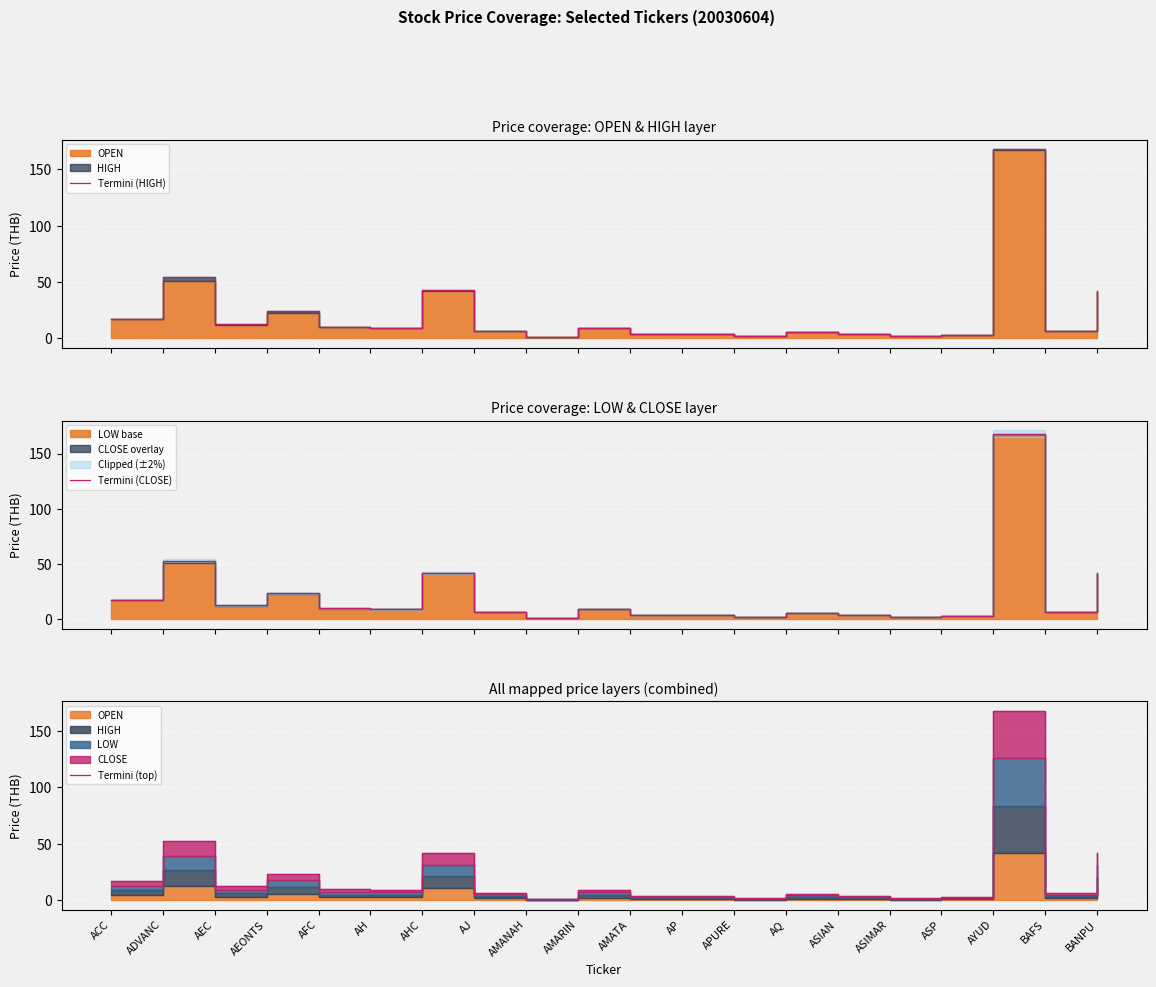

The value of Termini (HIGH) at ACC is 17.4. True or false?

True